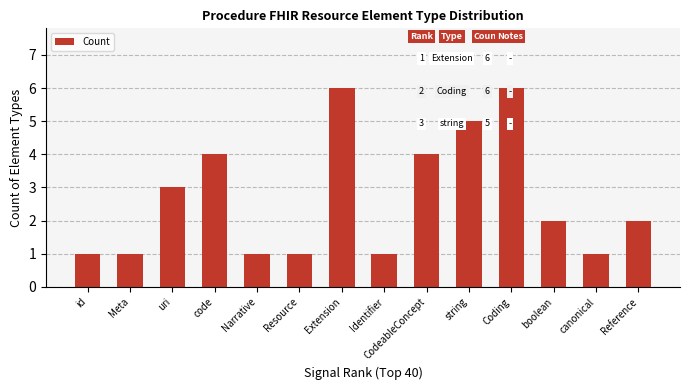

What is the label of the 2nd bar from the left?

Meta